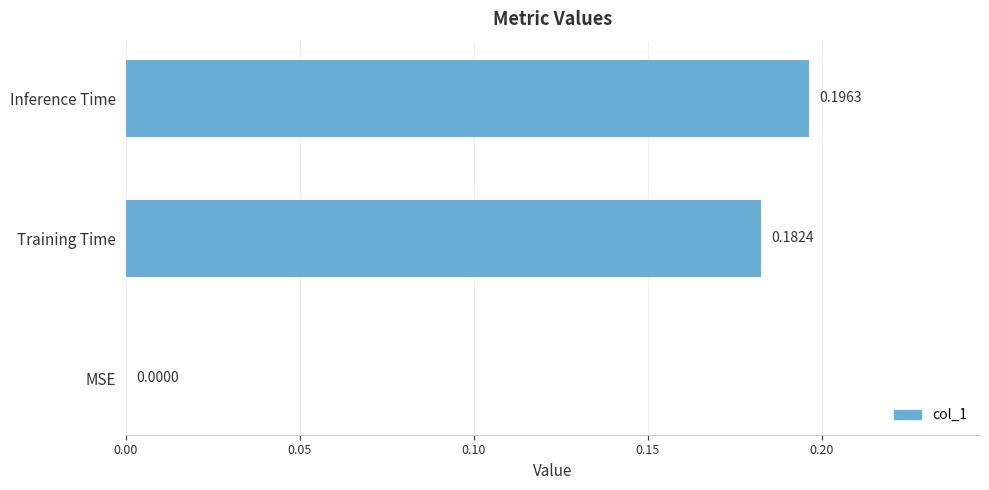

Which label corresponds to the largest value in the chart?

Inference Time